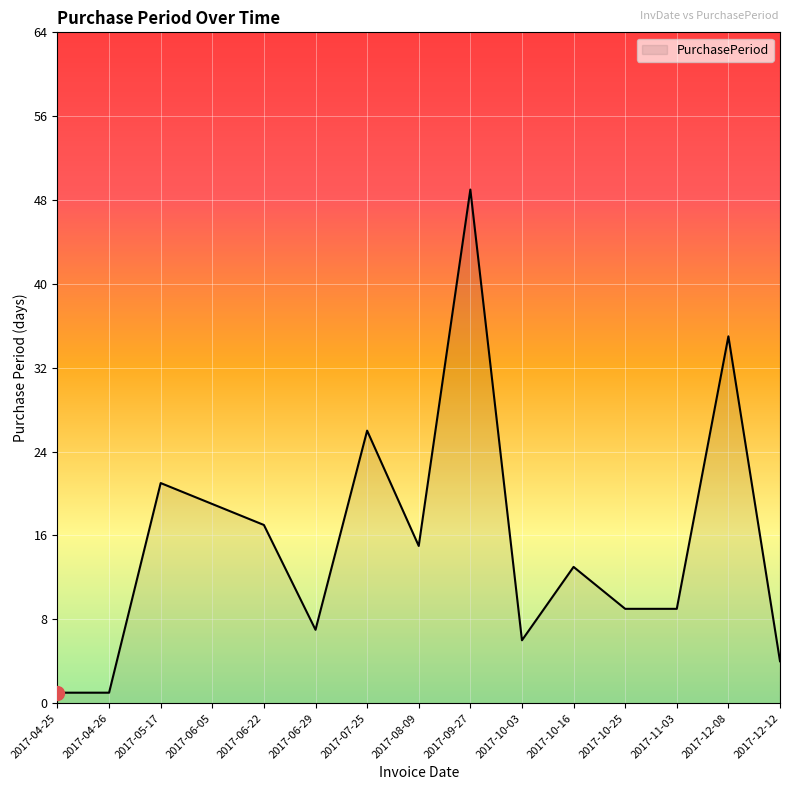

What position from the right is 2017-05-17?

13